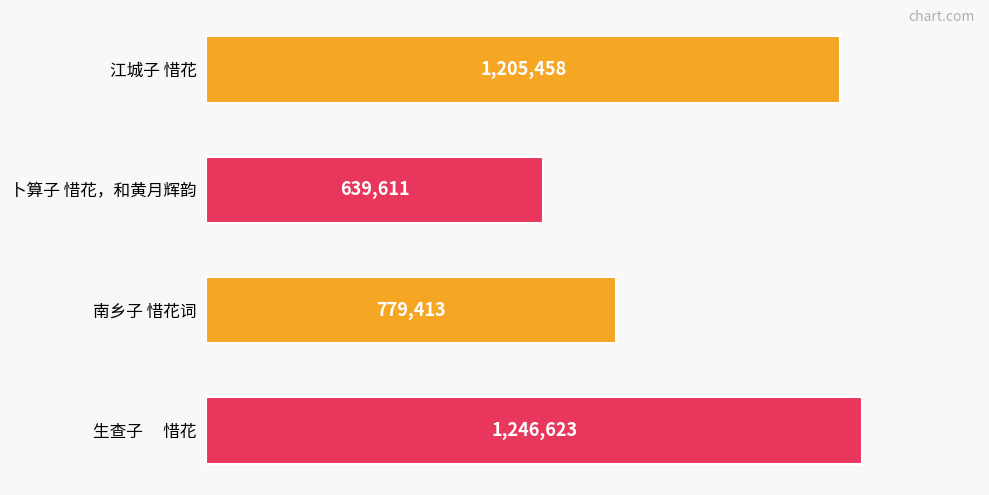

Does the chart contain any negative values?

No